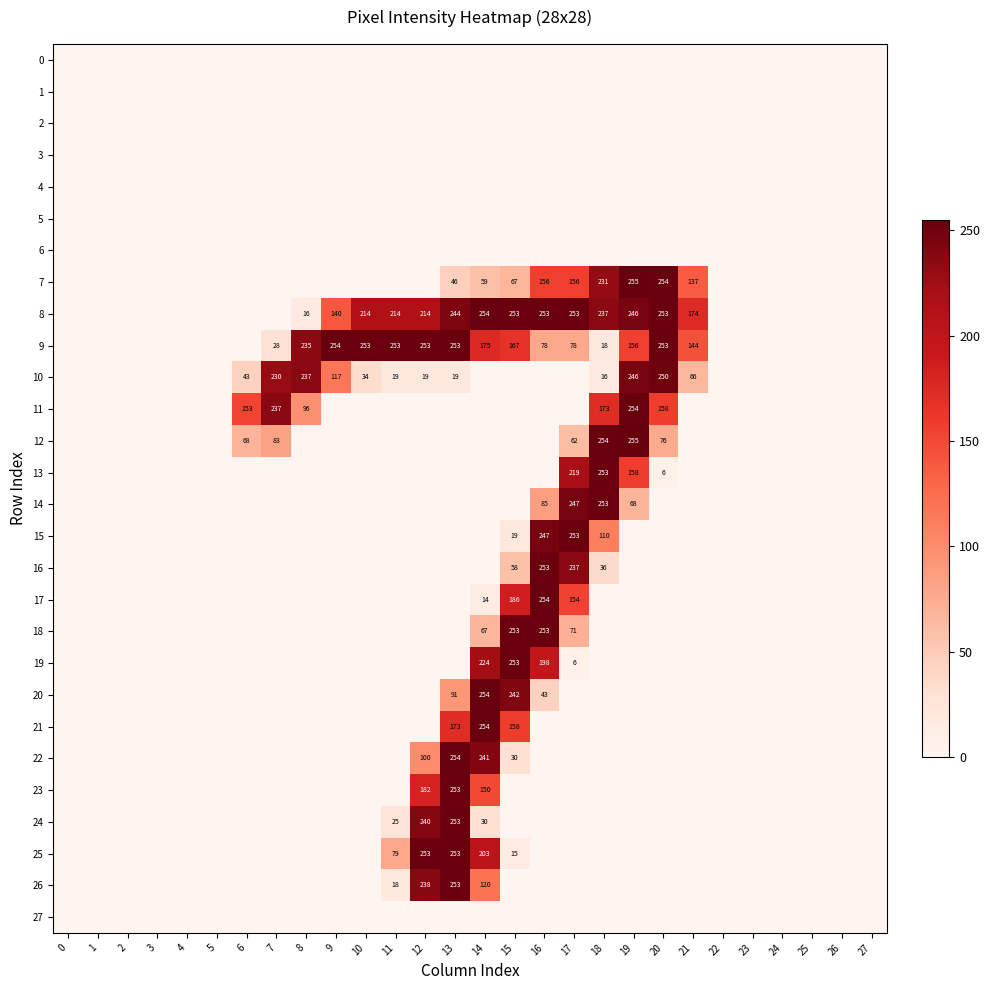

What is the difference between the highest and lowest values at 11?

253